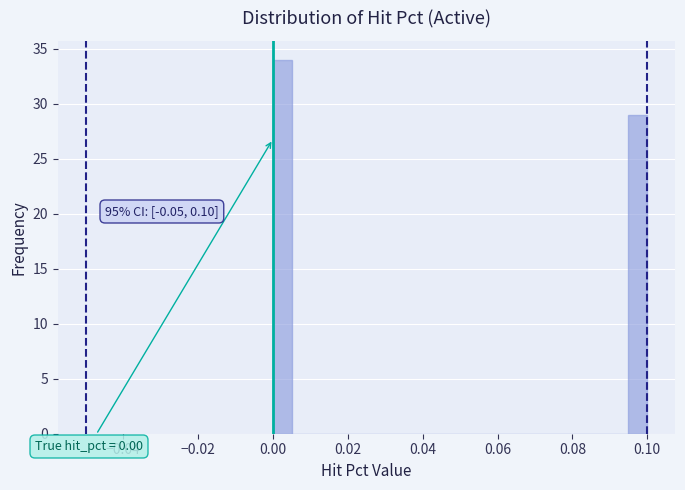

Around what value on the x-axis is the tallest bar? Give the approximate position of its centre, as read against the axis.

0.002